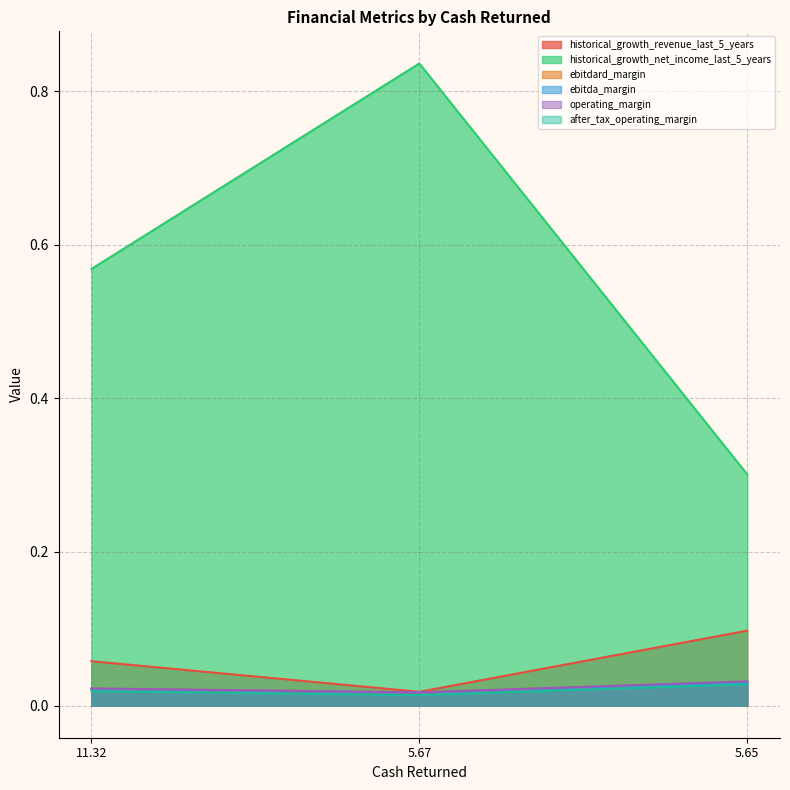

What position from the right is 5.65?

1